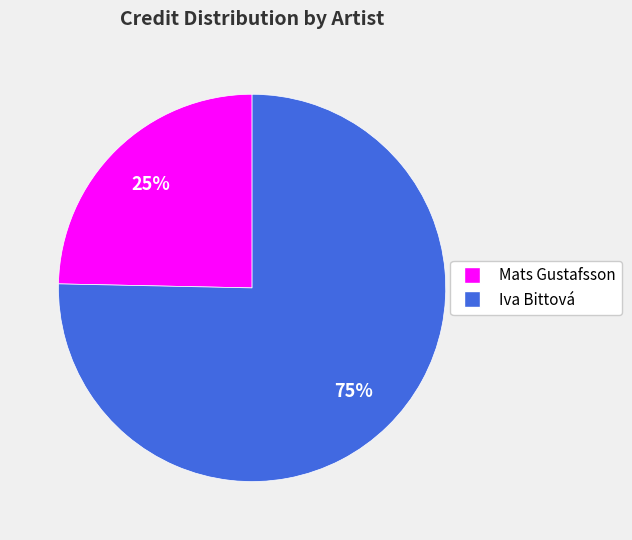

Is it true that Mats Gustafsson is 25% of the pie?

True